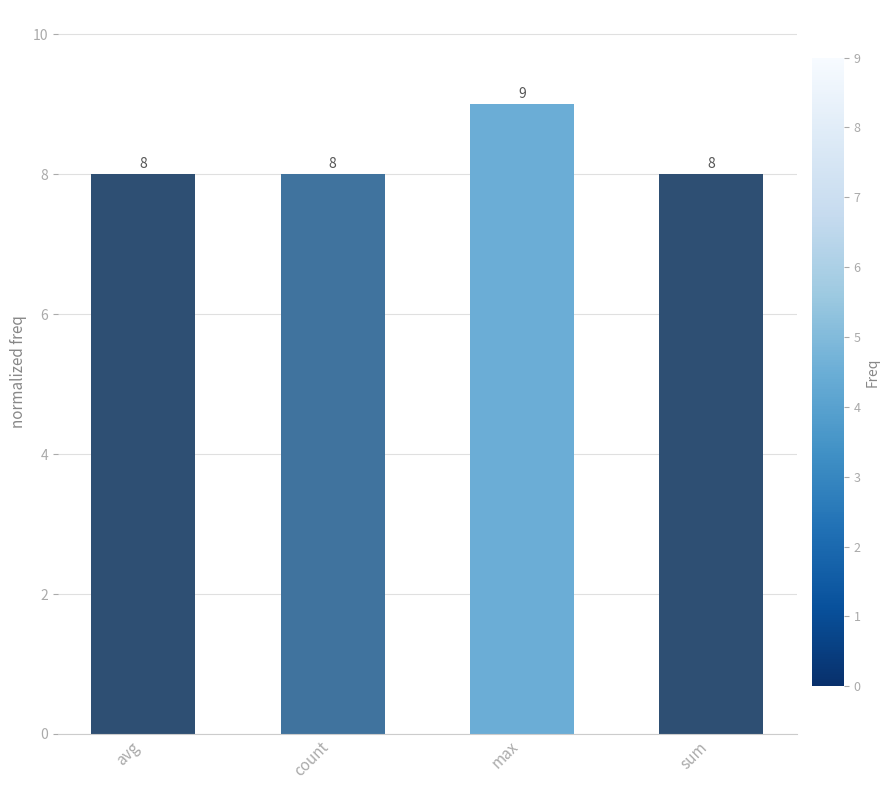

What is the average value?

8